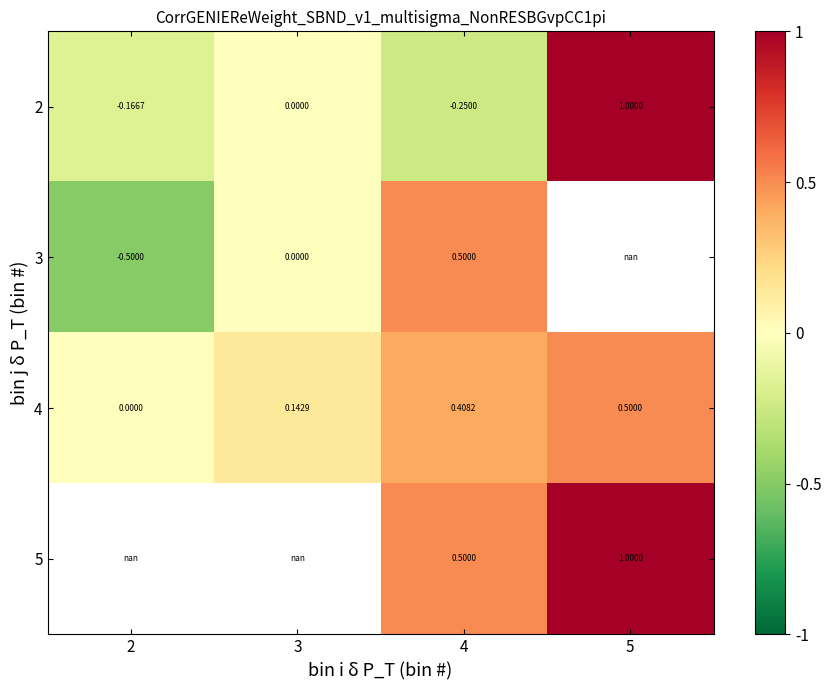

What is the maximum value shown in the chart?

1.0